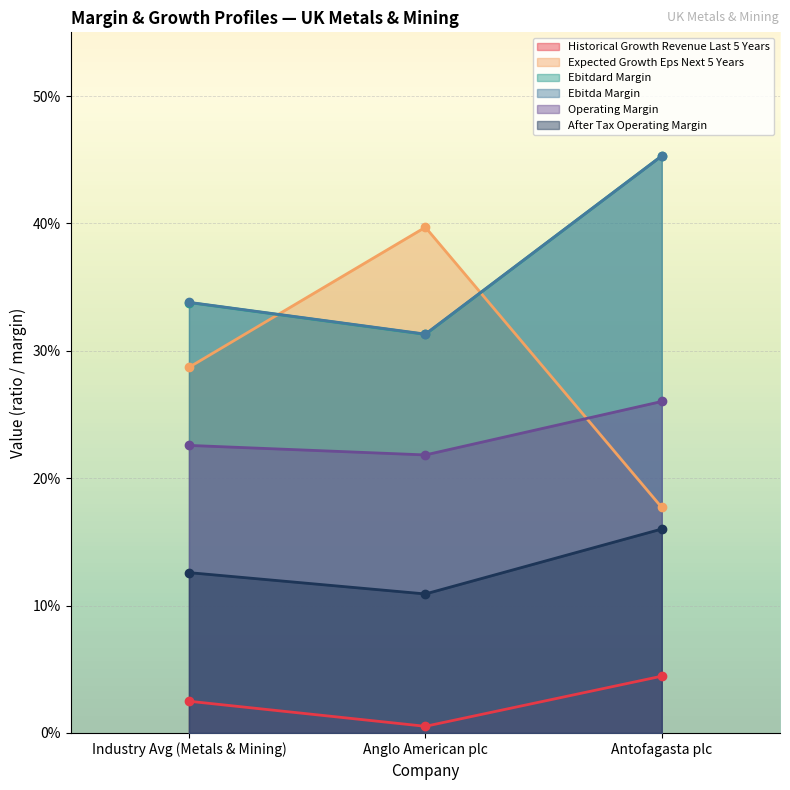

What is the value of the expected_growth_eps_next_5_years point at the 1st from the left?

0.3